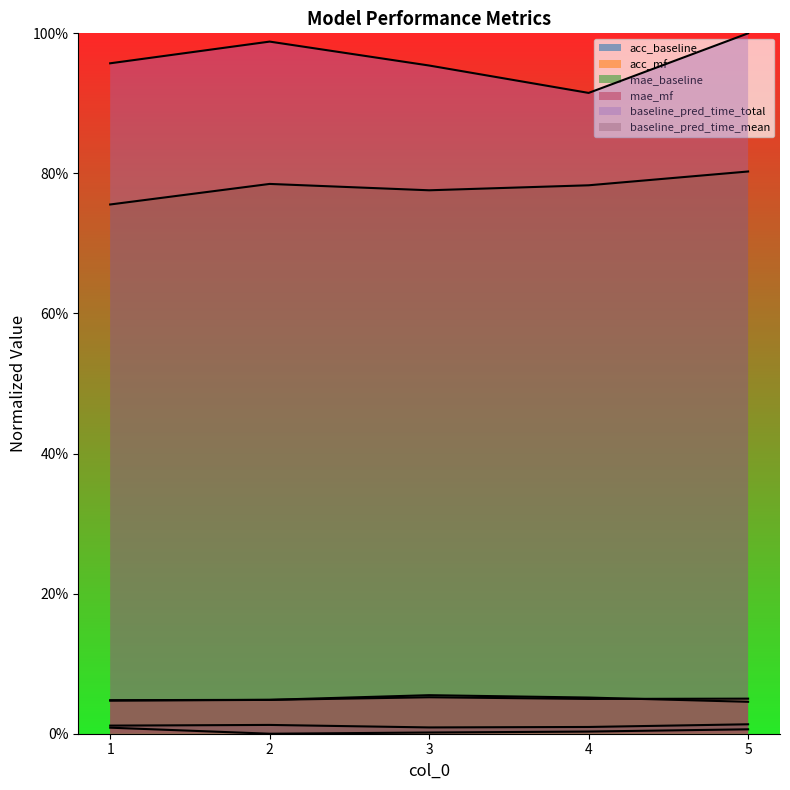

Which series changed the most between 2 and 3?

baseline_pred_time_total